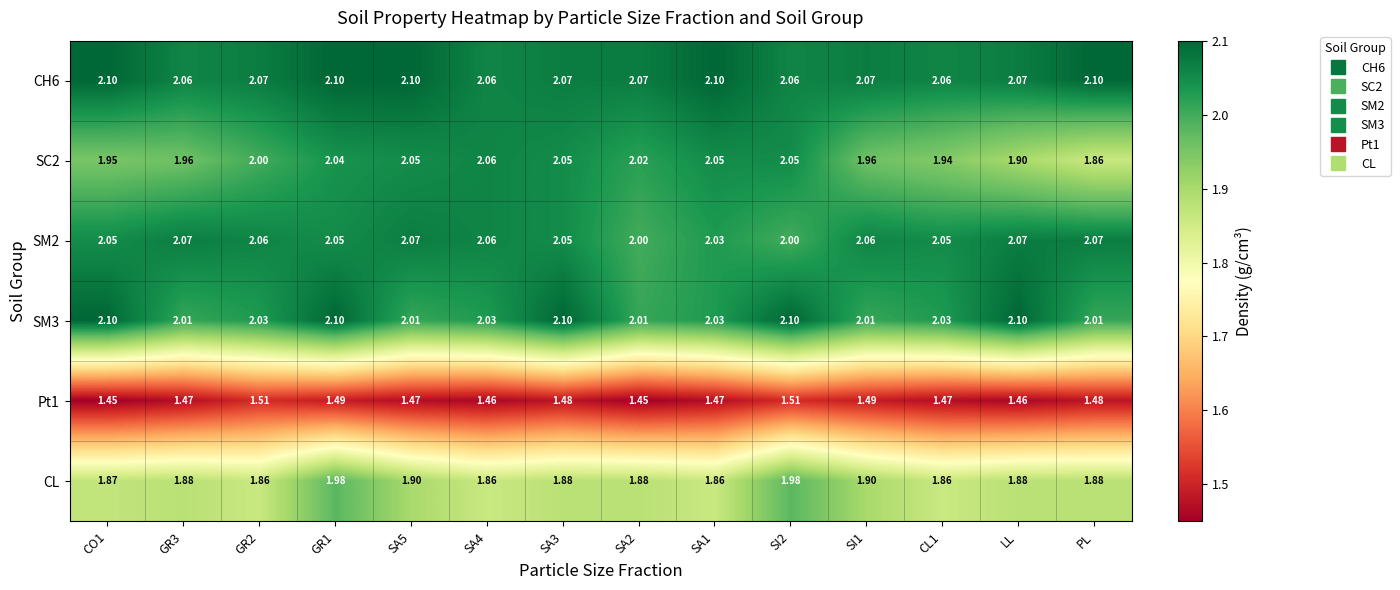

At which label does SC2 reach its minimum?

PL